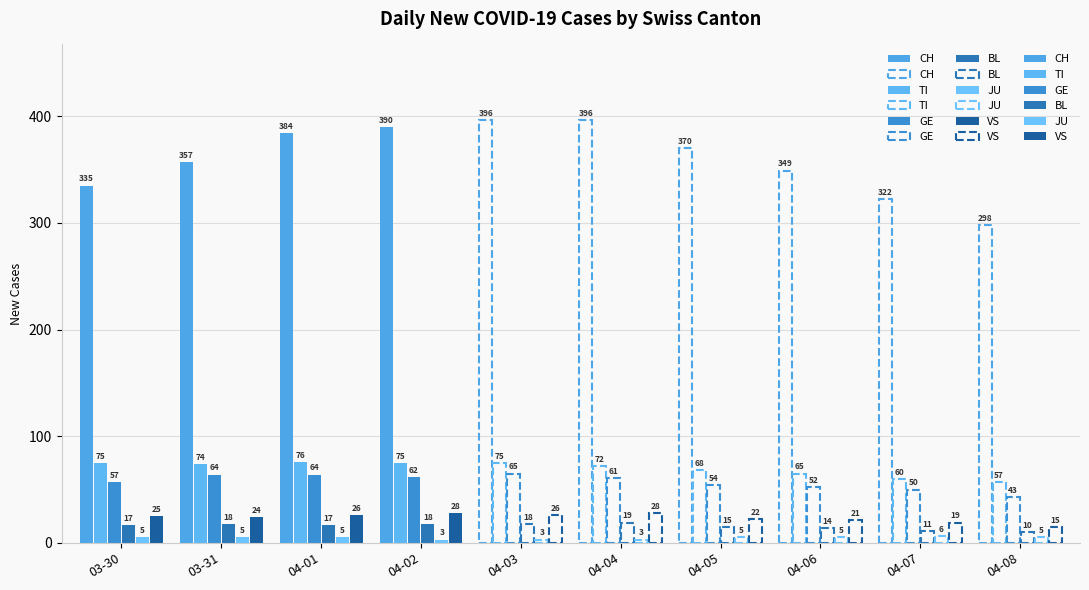

Is it true that JU equals 6 at 2020-04-07?

True